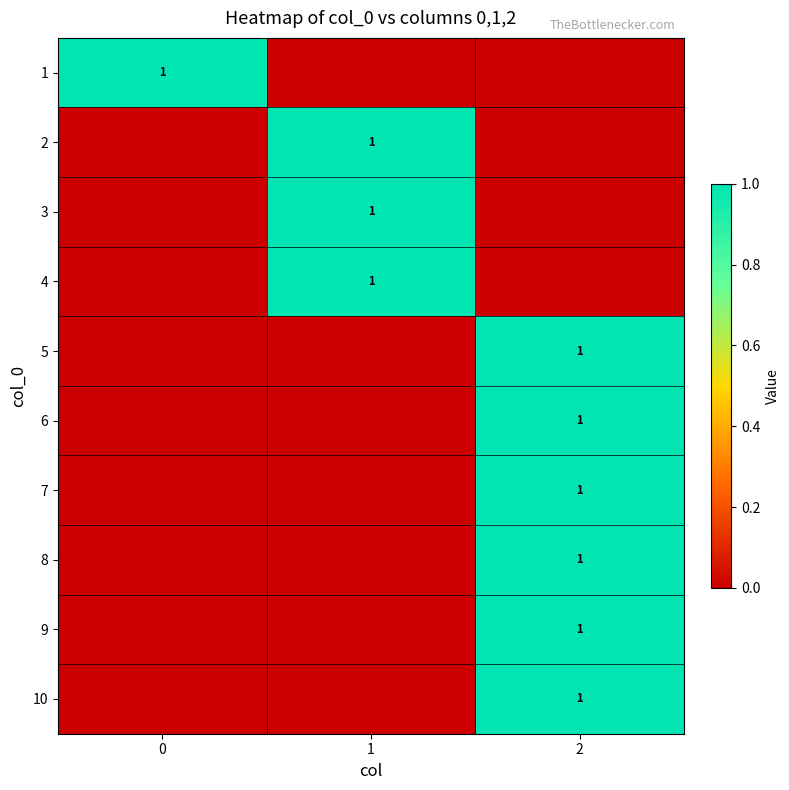

How many values in 3 are above zero?

1